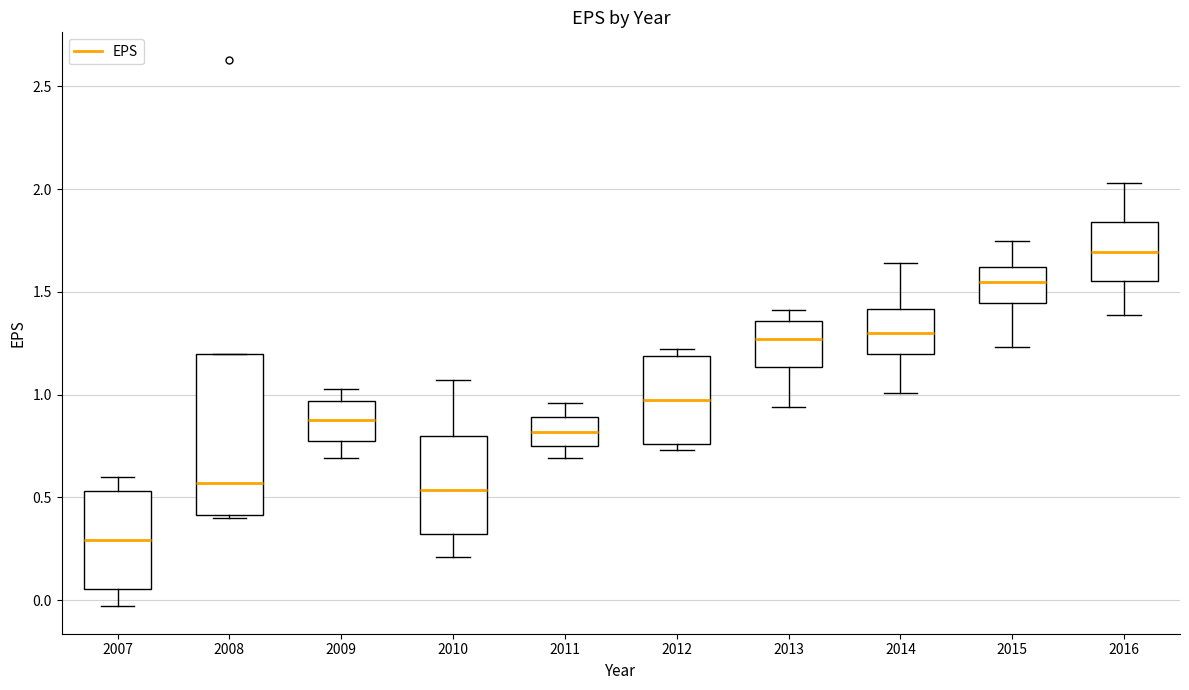

Which box has the lowest median line?

2007